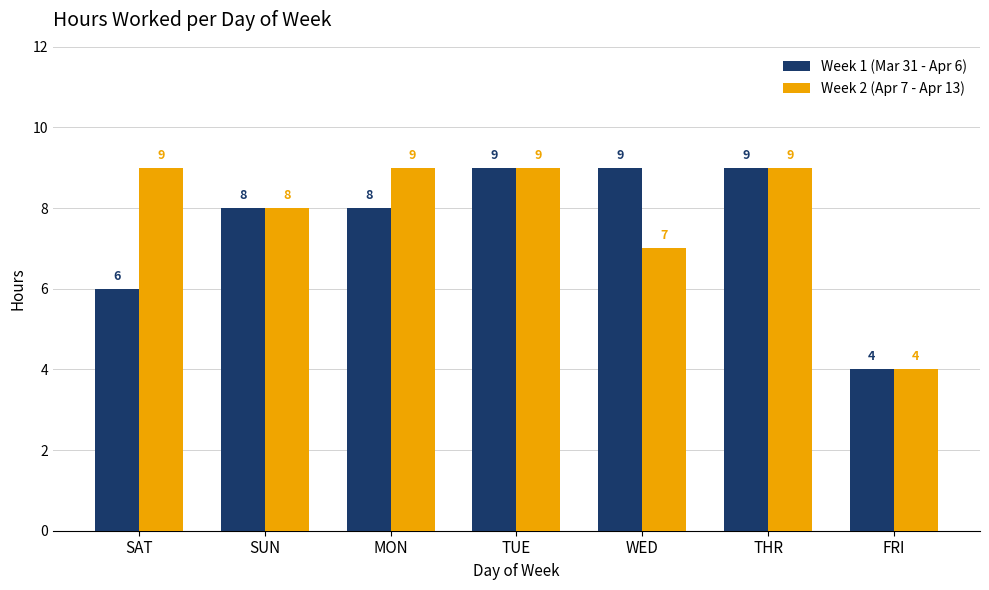

Reading left to right, list all the values displayed in this chart.

Week 1 (Mar 31 - Apr 6): SAT=6	SUN=8	MON=8	TUE=9	WED=9	THR=9	FRI=4
Week 2 (Apr 7 - Apr 13): SAT=9	SUN=8	MON=9	TUE=9	WED=7	THR=9	FRI=4